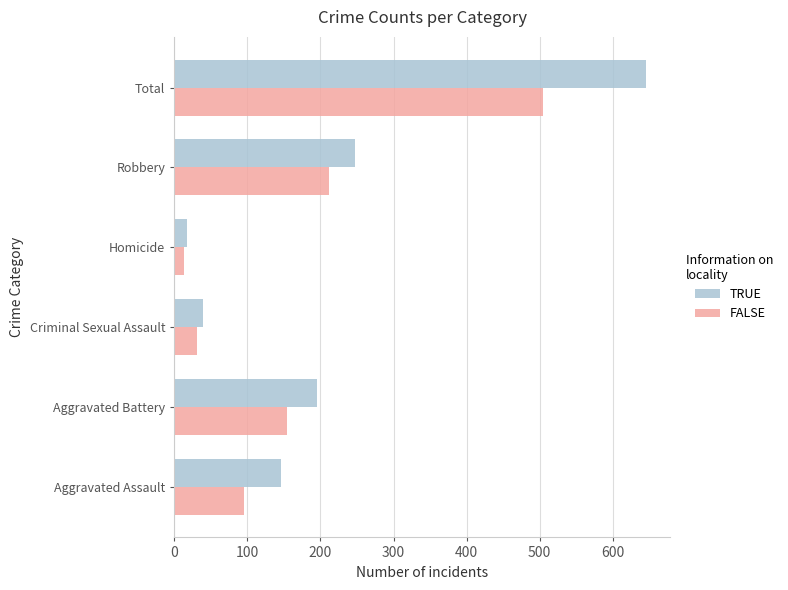

What are all the series names shown in the legend?

TRUE, FALSE